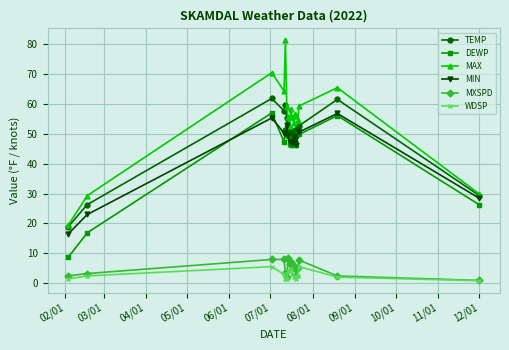

True or false: TEMP and WDSP cross at least once.

False